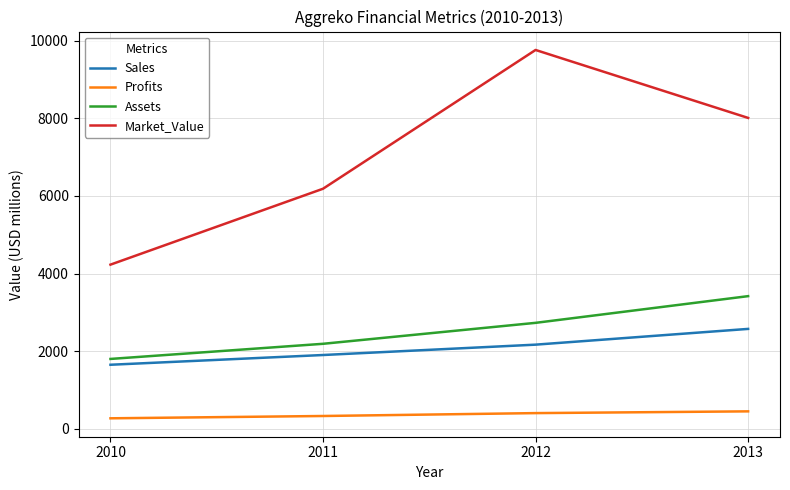

Does the chart have visible grid lines?

Yes